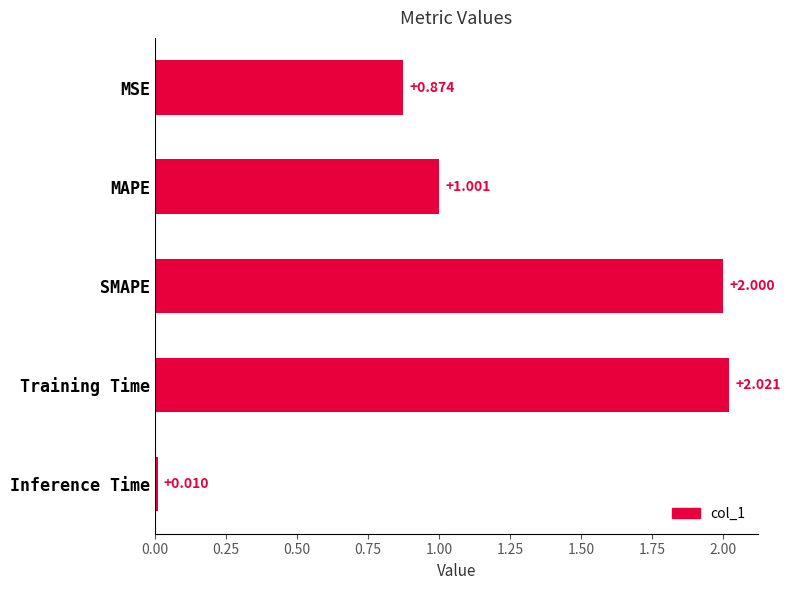

Between SMAPE and MAPE, which is larger?

SMAPE